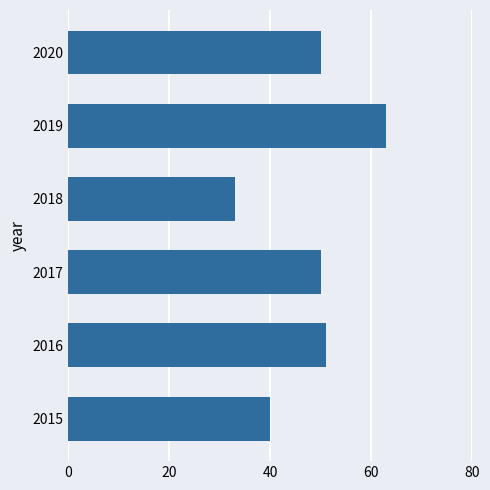

What value does the data have at 2017, to the nearest 5?

50